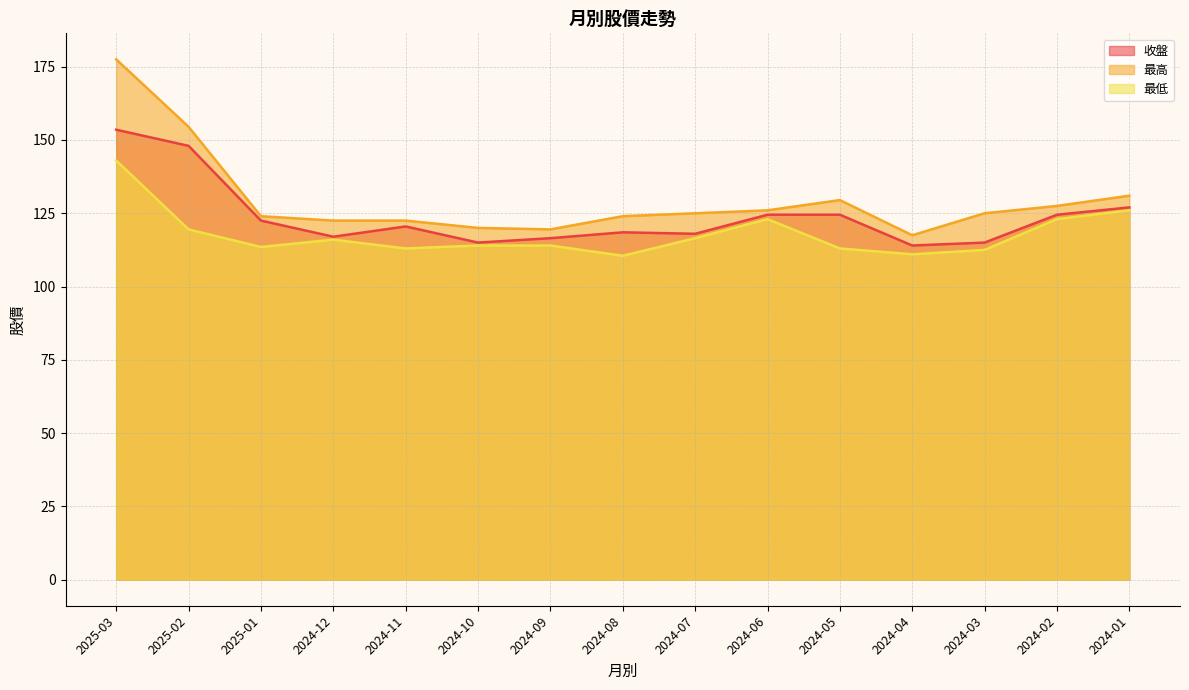

At which label does 最低 first exceed 114?

2025-03